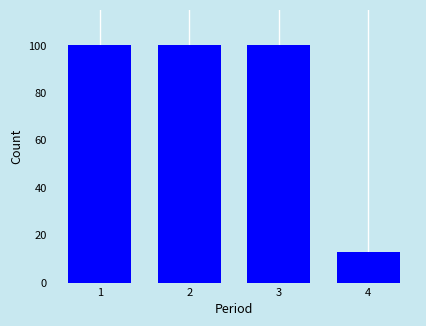

Reading left to right, transcribe all the data shown in this chart.

1=100	2=100	3=100	4=13